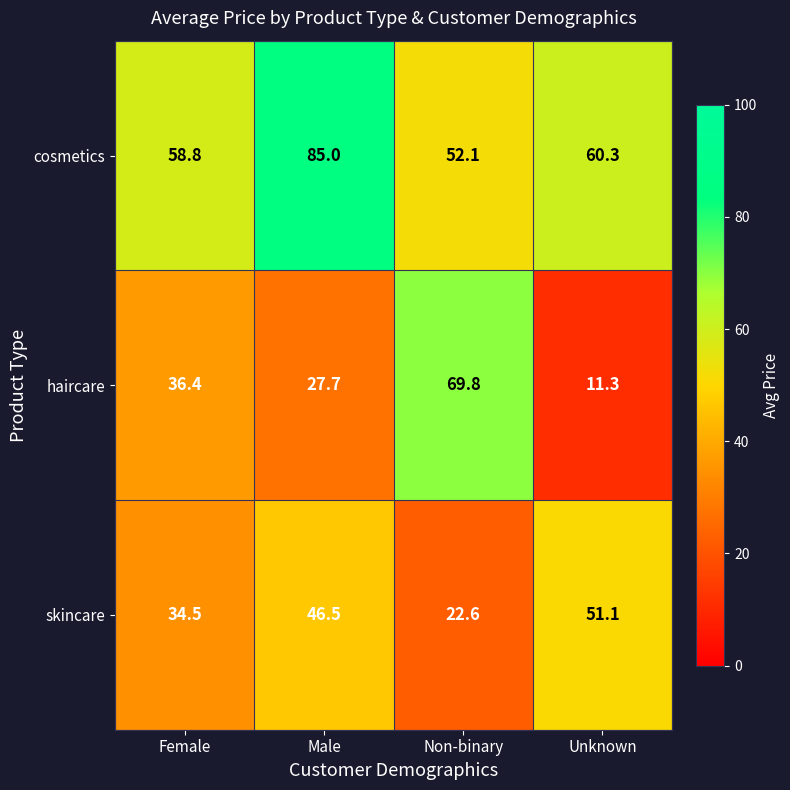

True or false: skincare has a value of 51.1 at Unknown.

True